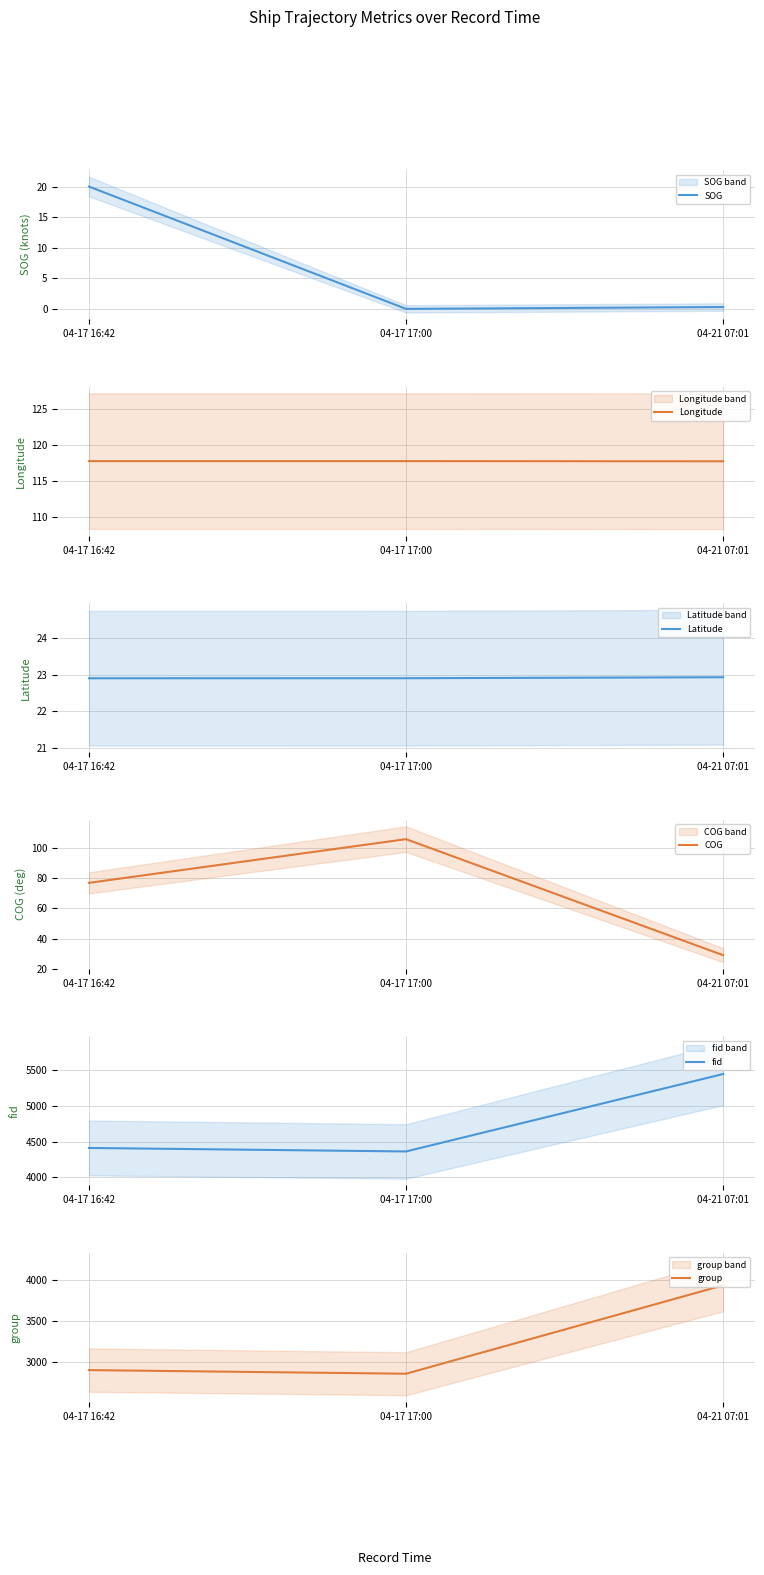

At which label does fid first exceed 4411?

04-21 07:01